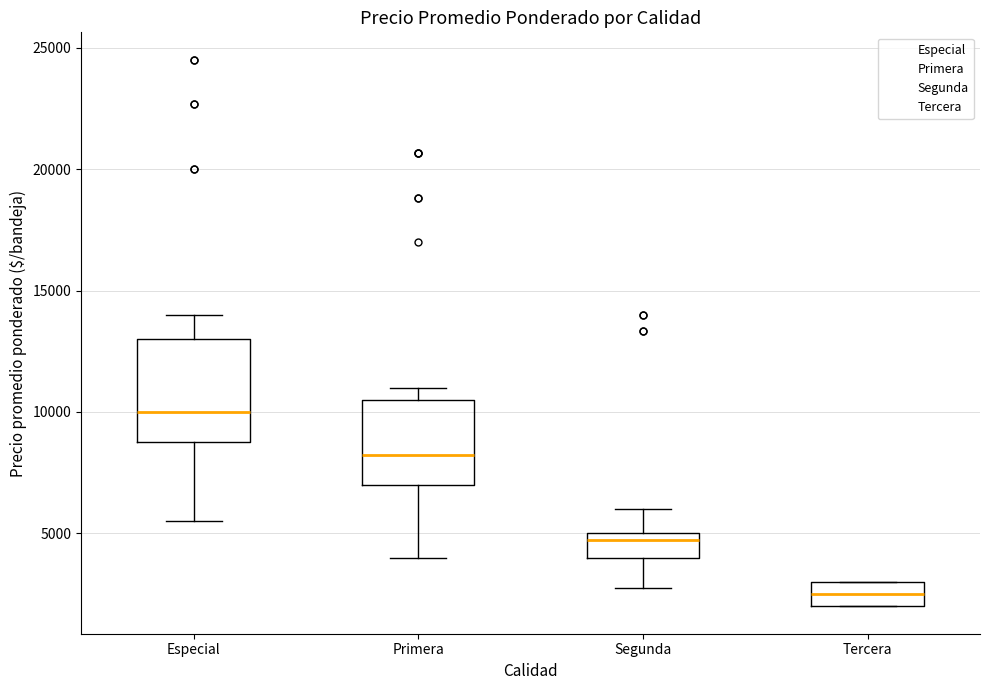

Reading left to right, transcribe this box plot: for each box, give where its median line is, the range the box spans, and where its two whiskers end, as read against the y-axis. The values are not printed on the chart, so give them approximately, as read against the axis.

Especial: median 10000, box 9000 to 13000, whiskers 5500 to 14000
Primera: median 8500, box 7000 to 10500, whiskers 4000 to 11000
Segunda: median 5000 (just below the box's upper edge), box 4000 to 5000, whiskers 3000 to 6000
Tercera: median 2500, box 2000 to 3000, whiskers 2000 to 3000